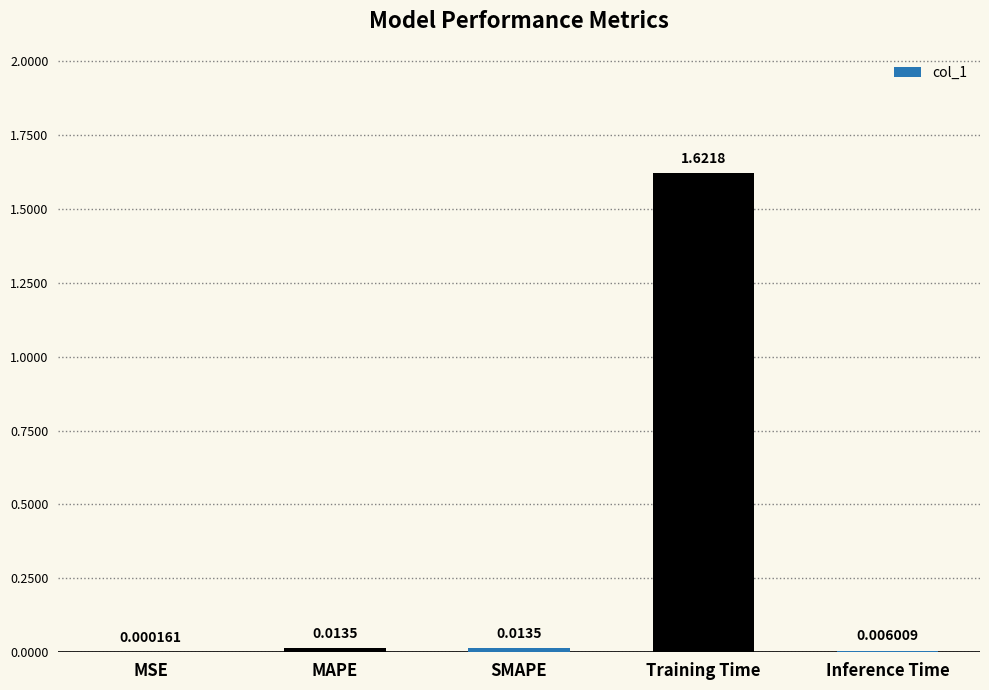

At which category does the chart reach its peak across all series?

Training Time